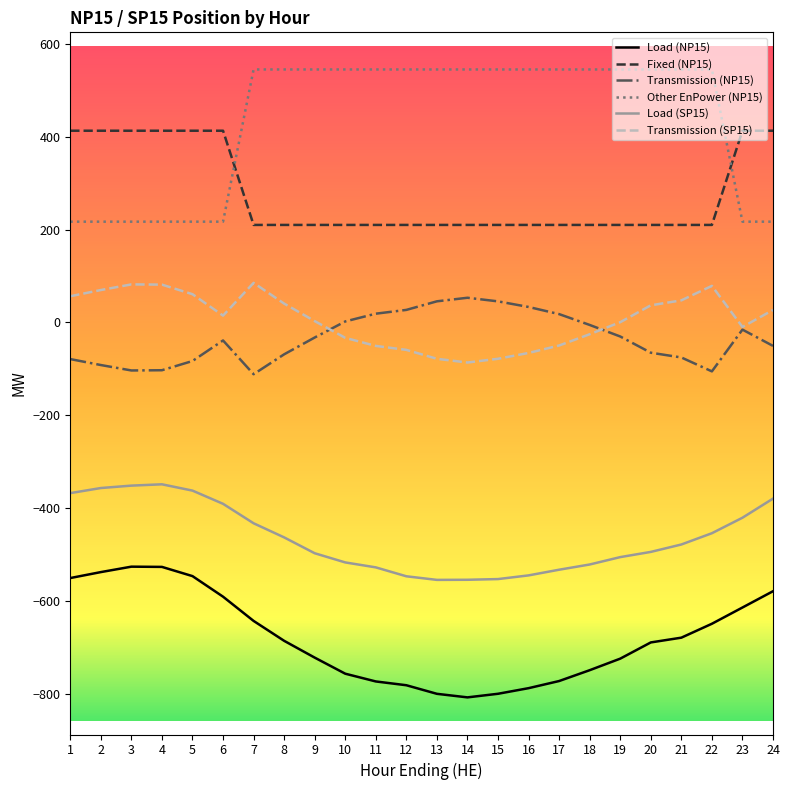

Is the value of Other EnPower (NP15) at 12 greater than the value of Transmission (NP15) at 6?

Yes